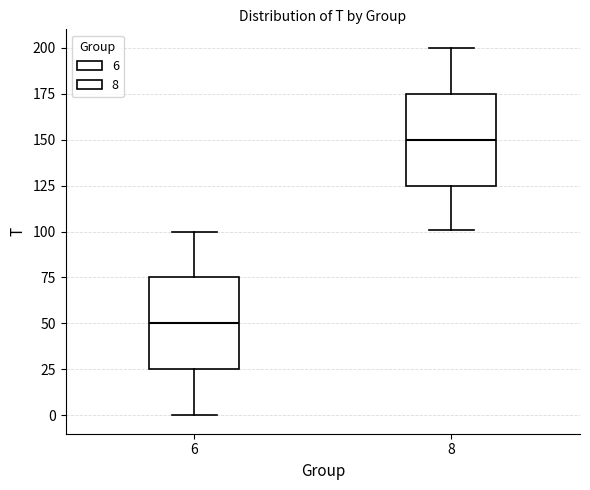

Where does the upper whisker of the box at x = 6 end on the y-axis? The values are not printed on the chart, so give them approximately, as read against the axis.

100